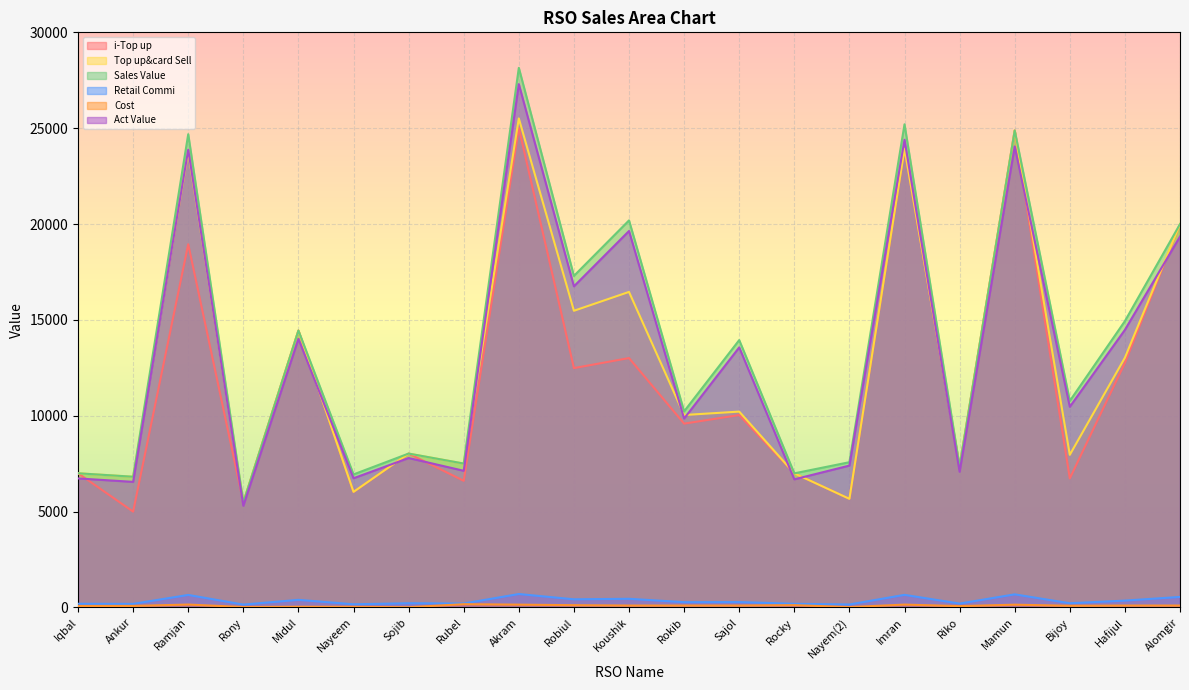

True or false: Top up&card Sell and i-Top up intersect in this chart.

False